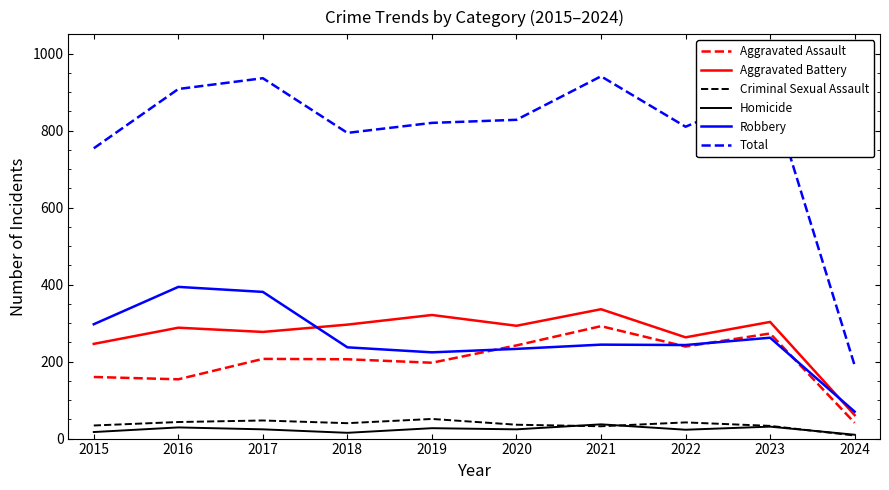

Where is Aggravated Battery nearest to the value 198?

2015